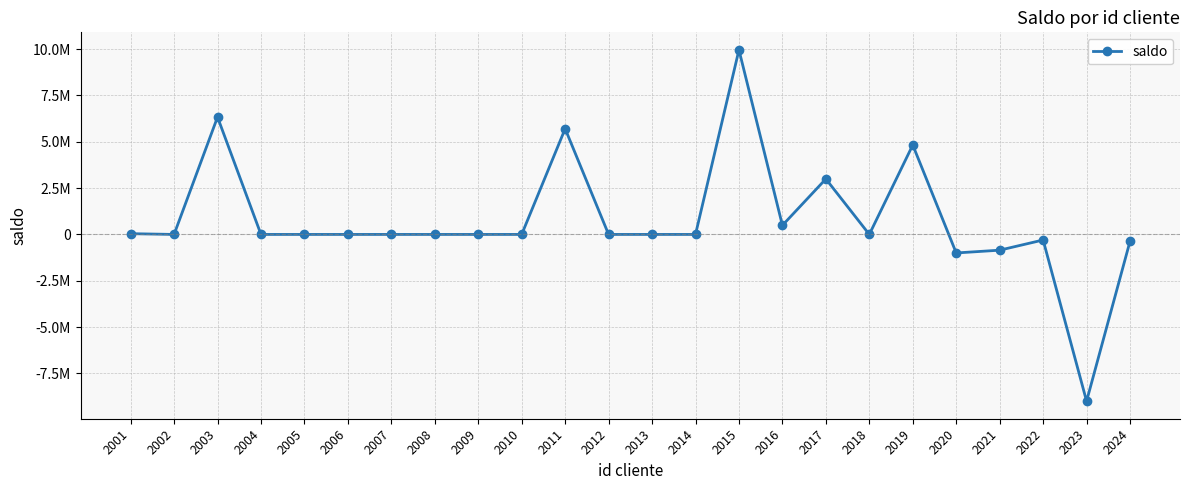

Is this an area chart (filled region under the line)?

No